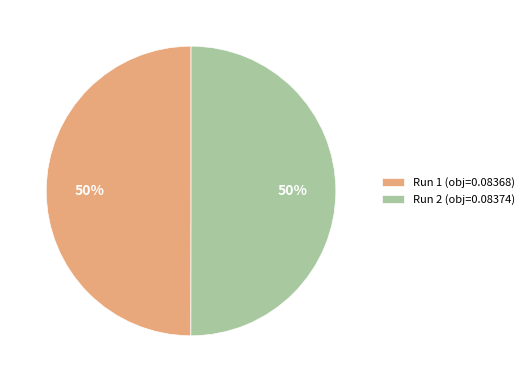

To the nearest percent, what is the average slice percentage?

50%